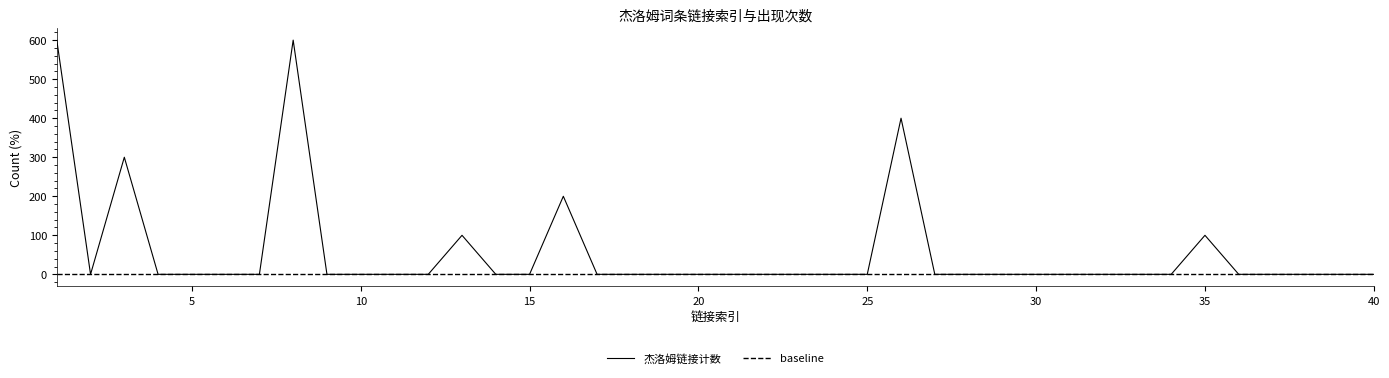

How many interior local peaks (higher than both neighbors) does the data have?

6